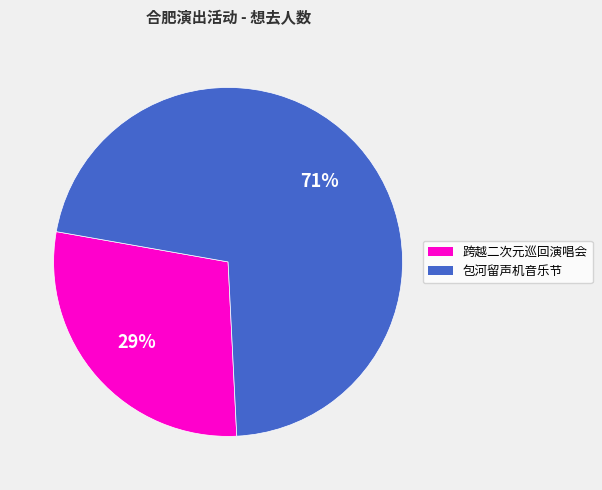

What percentage is the 包河留声机音乐节 slice, to the nearest percent?

71%